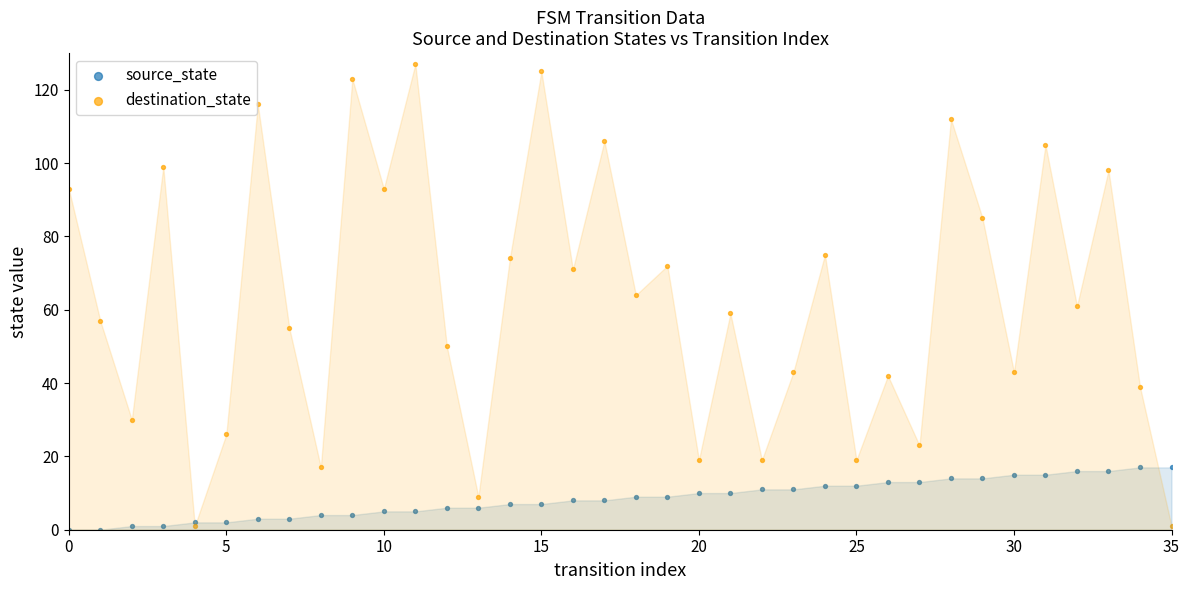

What are all the series names shown in the legend?

source_state, destination_state